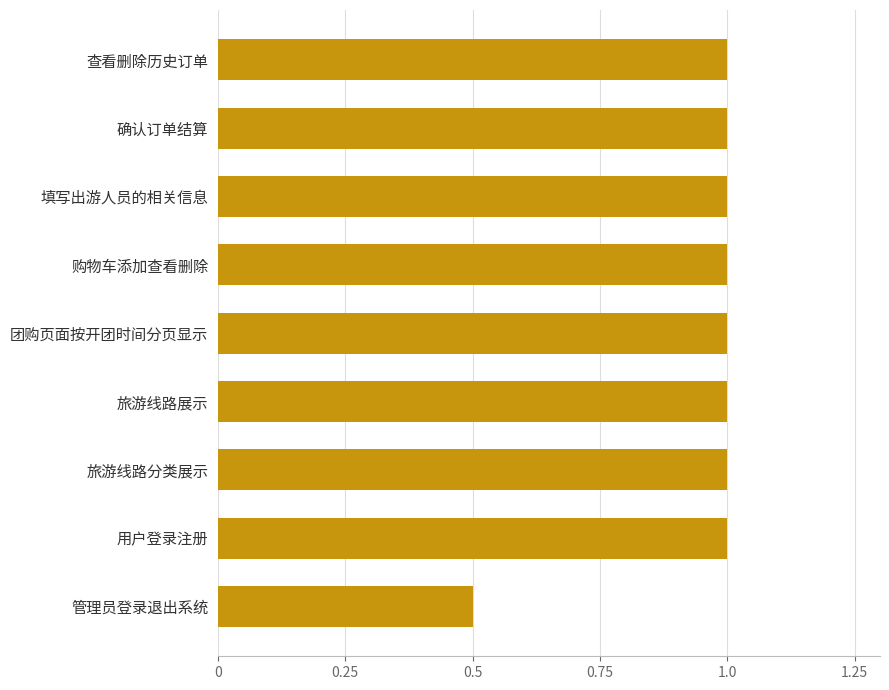

The chart shows a value of 0.5 at 管理员登录退出系统. True or false?

True